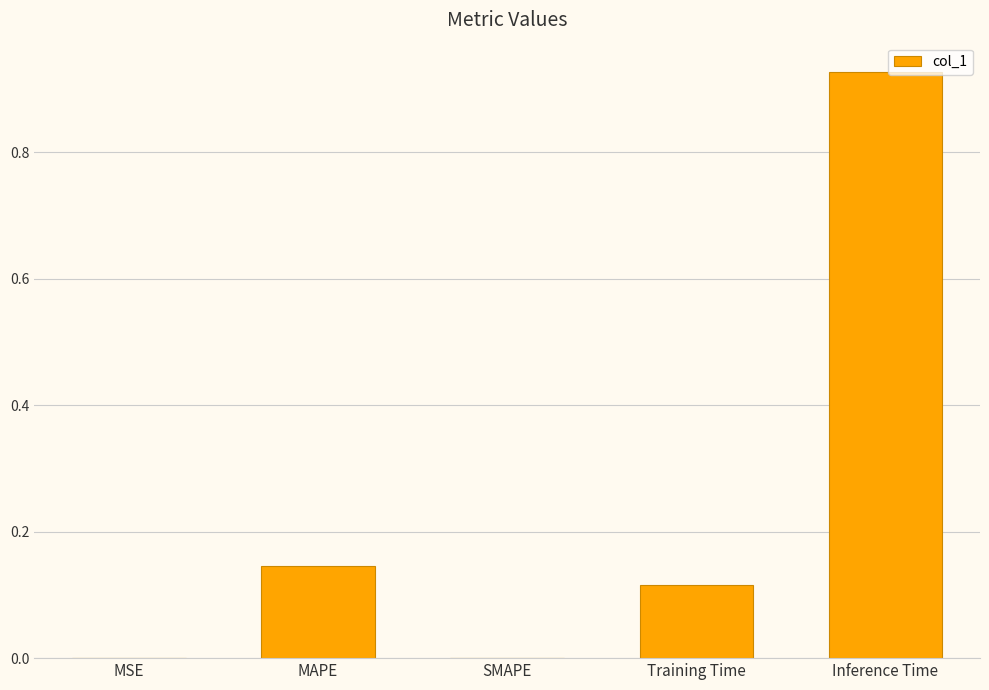

What is the sum of the values at Training Time and MAPE?

0.3